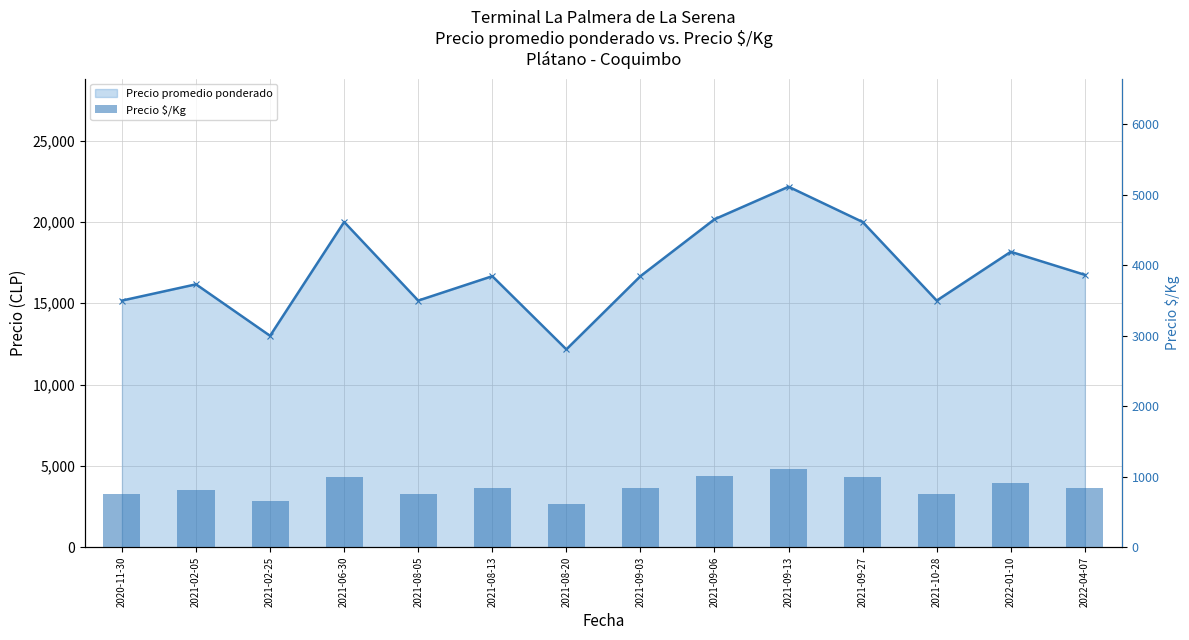

Which series has the largest total across all categories?

Precio promedio ponderado